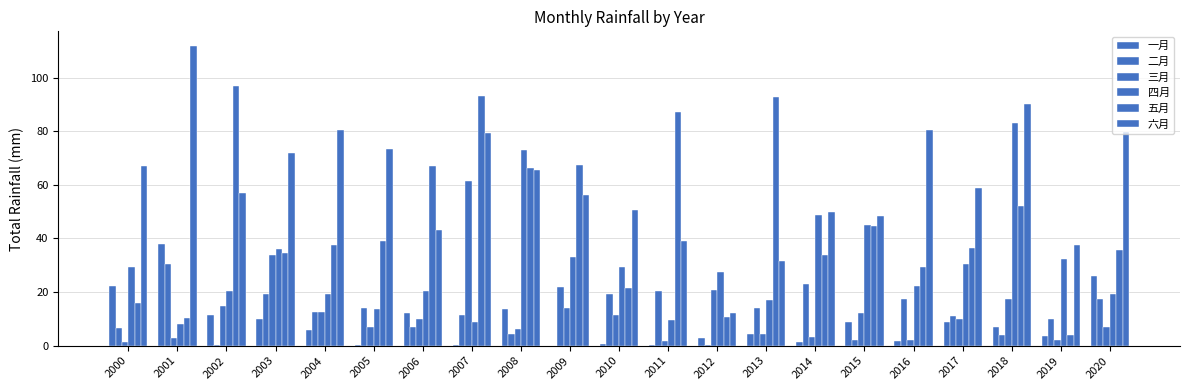

Read the 四月 value at 2015.

45.2